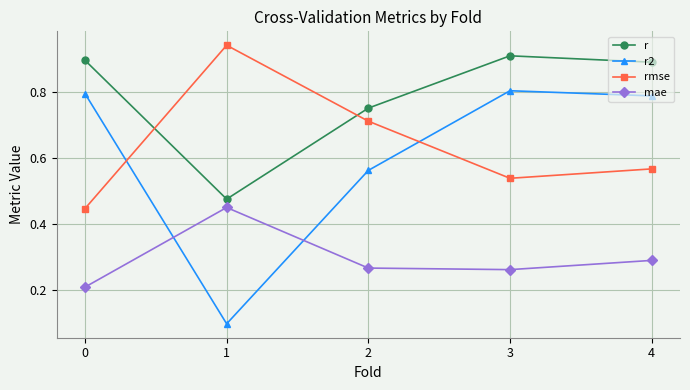

Which series has the largest range (max minus min)?

r2